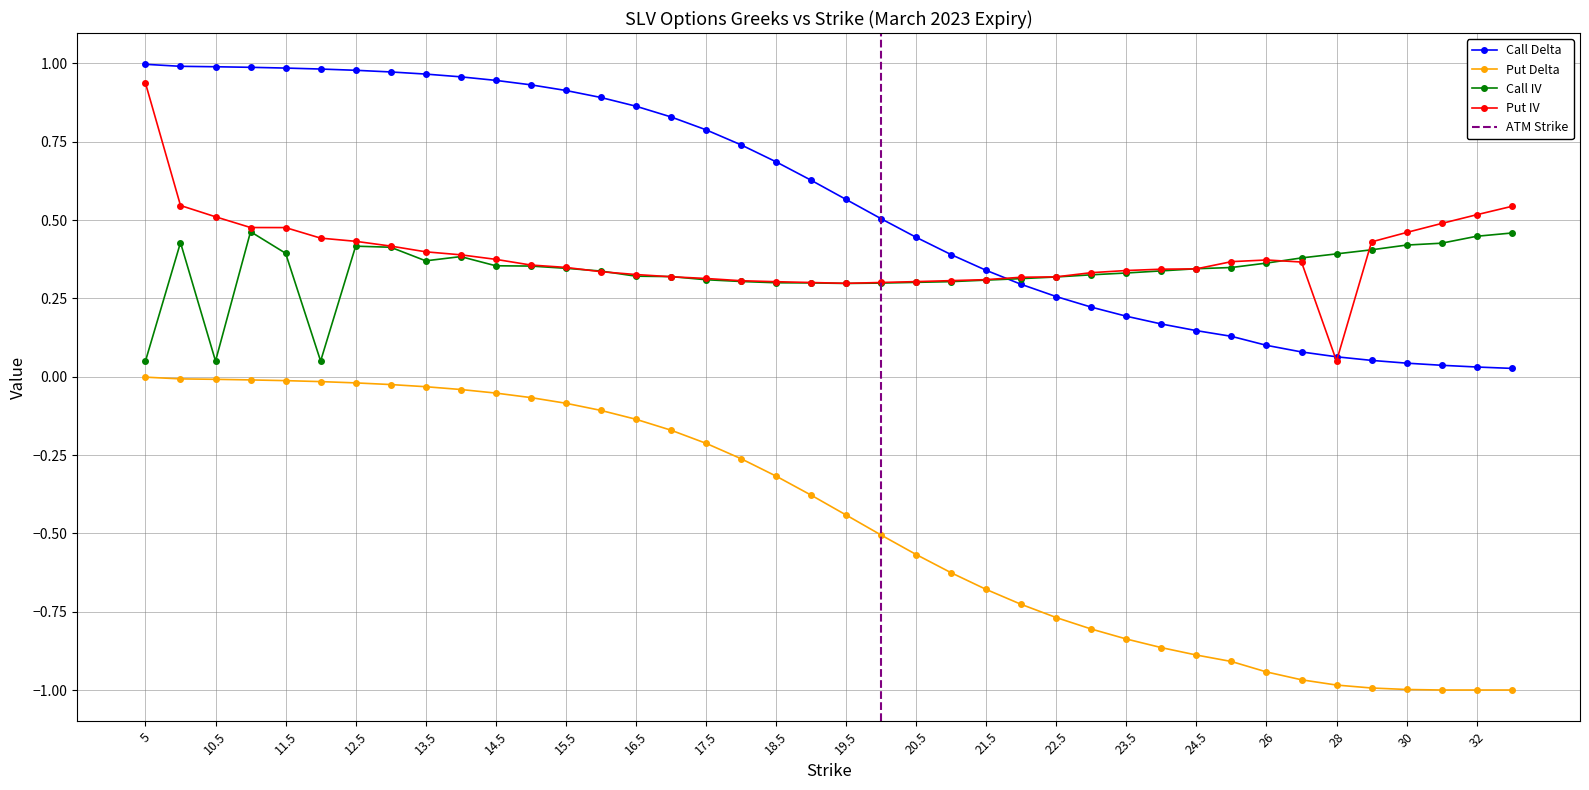

Between 14.5 and 31, which series saw the biggest shift?

Put Delta